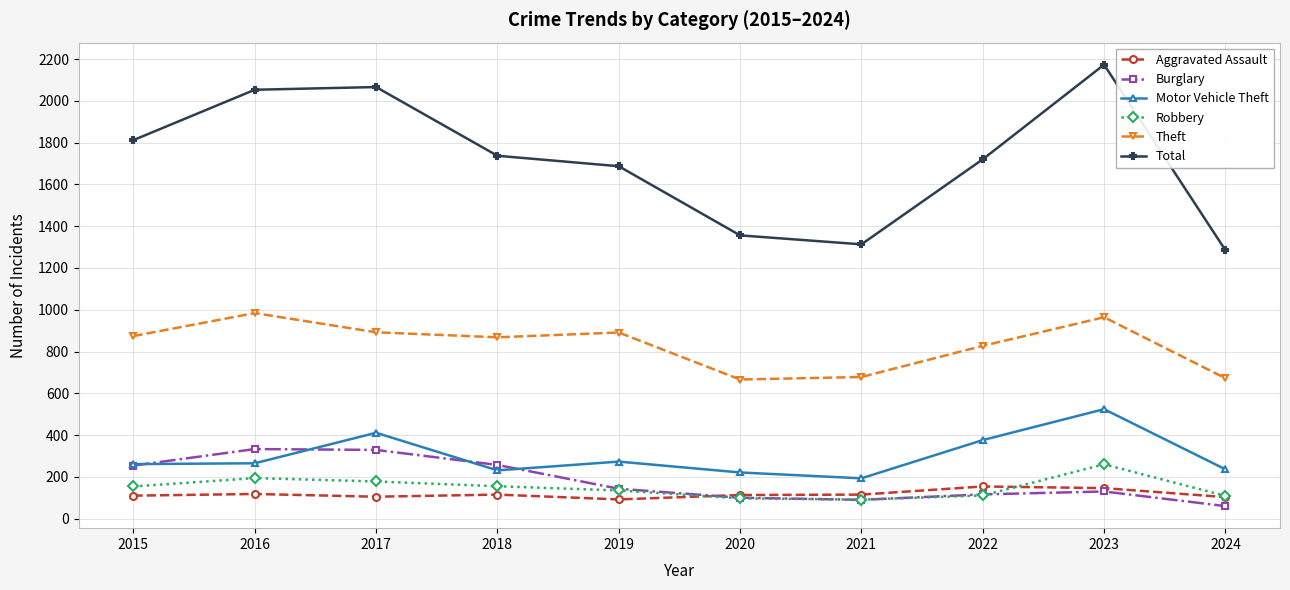

True or false: Motor Vehicle Theft and Robbery intersect in this chart.

False